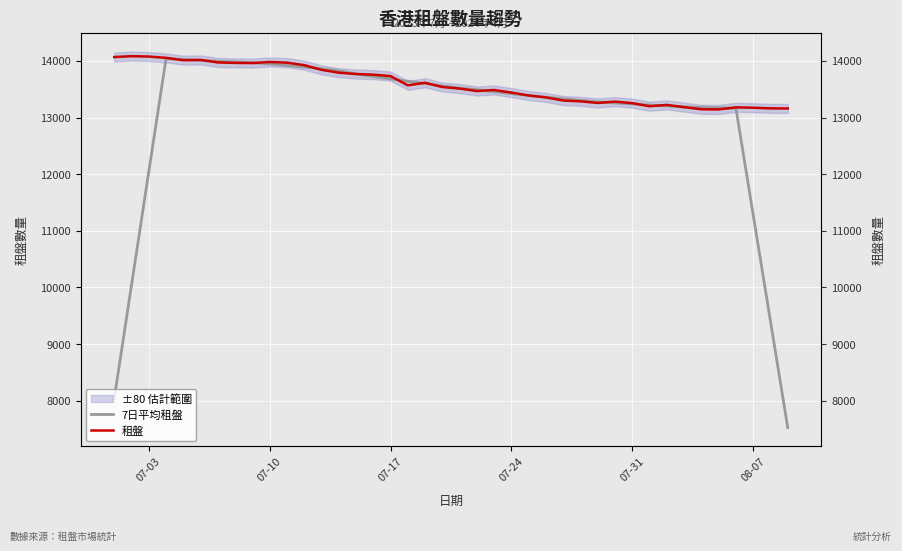

Reading left to right, what are all the values shown in this chart?

7日平均租盤: 8040.4	10042.1	12044.7	14040.9	14026.1	14008.7	13995.0	13982.9	13970.4	13945.4	13919.6	13891.6	13862.3	13826.7	13769.6	13725.1	13681.7	13641.7	13598.7	13560.0	13518.4	13492.7	13455.7	13421.6	13389.3	13359.3	13330.0	13303.3	13276.3	13257.4	13240.7	13220.7	13204.3	13189.9	13178.3	13172.9	13163.9	11280.6	9402.6	7525.0
租盤: 14068.0	14084.0	14077.0	14054.0	14012.0	14018.0	13973.0	13965.0	13962.0	13981.0	13969.0	13925.0	13843.0	13792.0	13769.0	13757.0	13732.0	13569.0	13614.0	13539.0	13512.0	13468.0	13486.0	13441.0	13389.0	13355.0	13300.0	13286.0	13258.0	13281.0	13254.0	13200.0	13223.0	13183.0	13146.0	13143.0	13180.0	13173.0	13162.0	13160.0